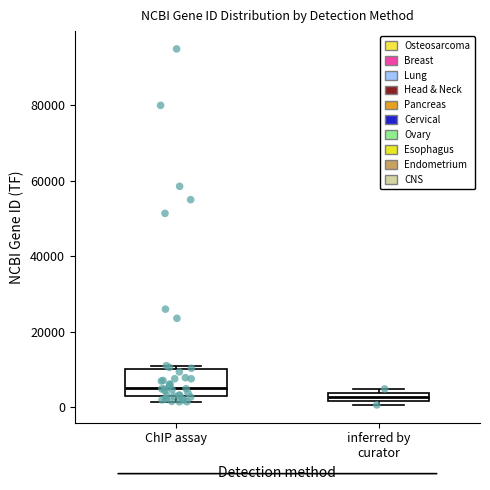

Comparing the boxes themselves (not the whiskers), which one is the tallest?

ChIP assay